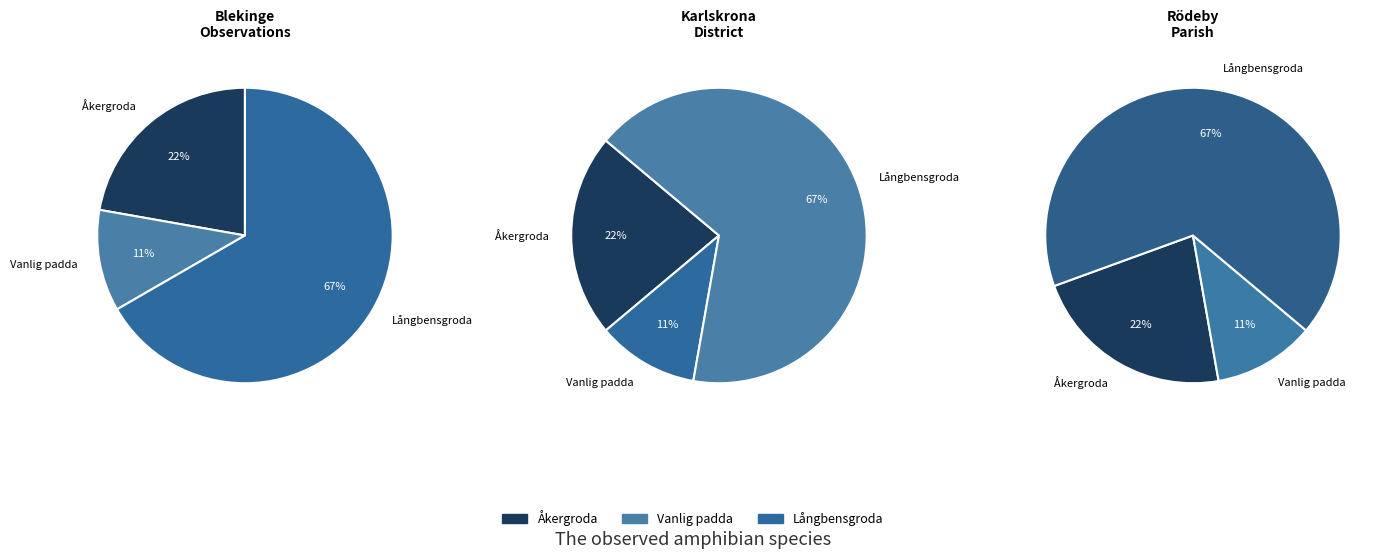

True or false: Vanlig padda accounts for 11% of the total.

True